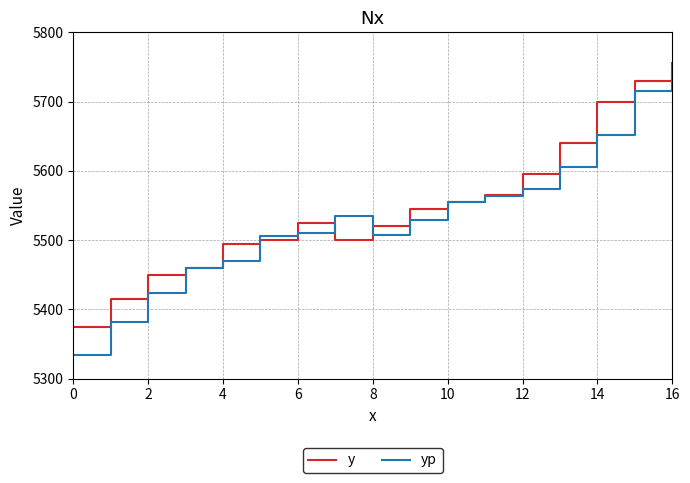

True or false: y and yp intersect in this chart.

True